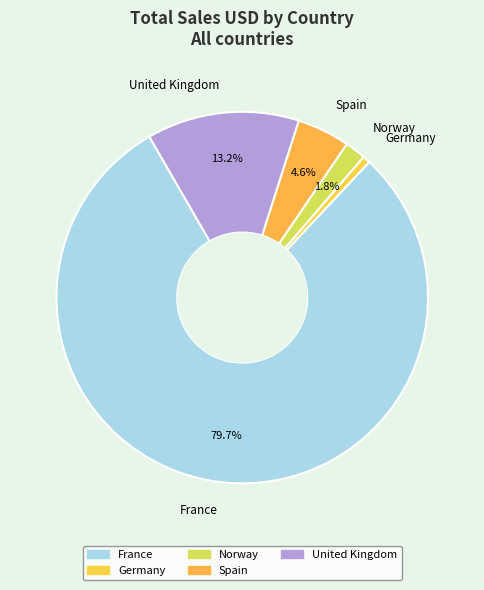

What is the largest slice in the pie chart?

France